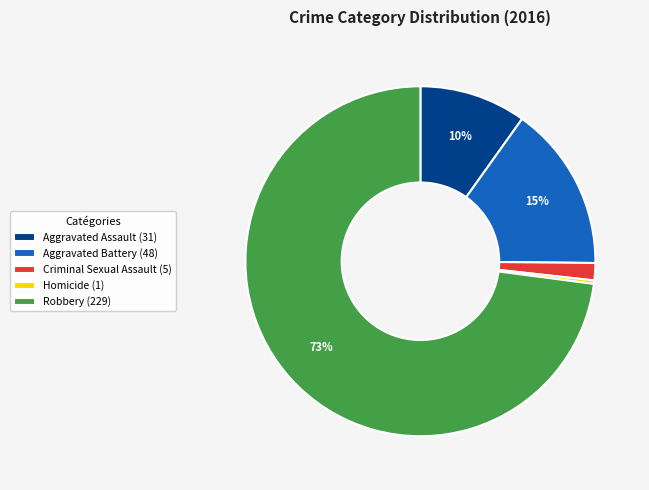

To the nearest percent, what portion does Robbery represent?

73%